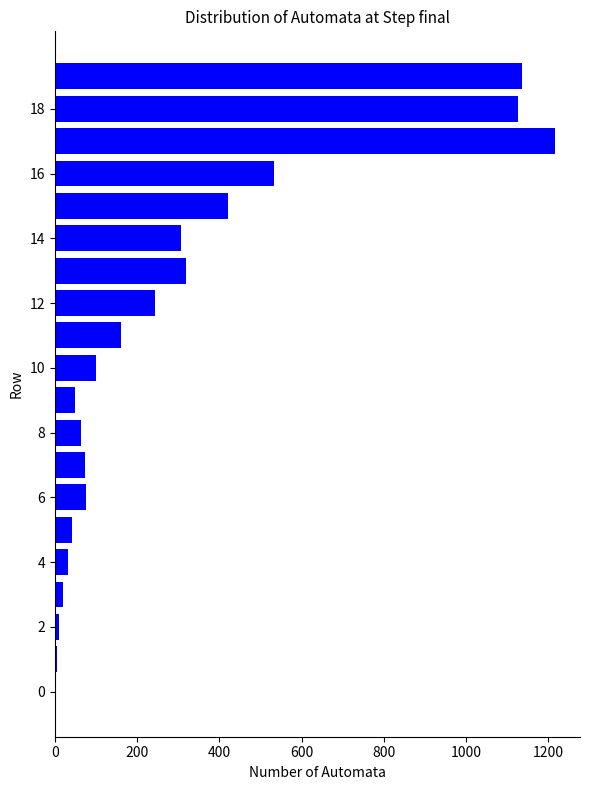

What is the maximum value shown in the chart?

1216